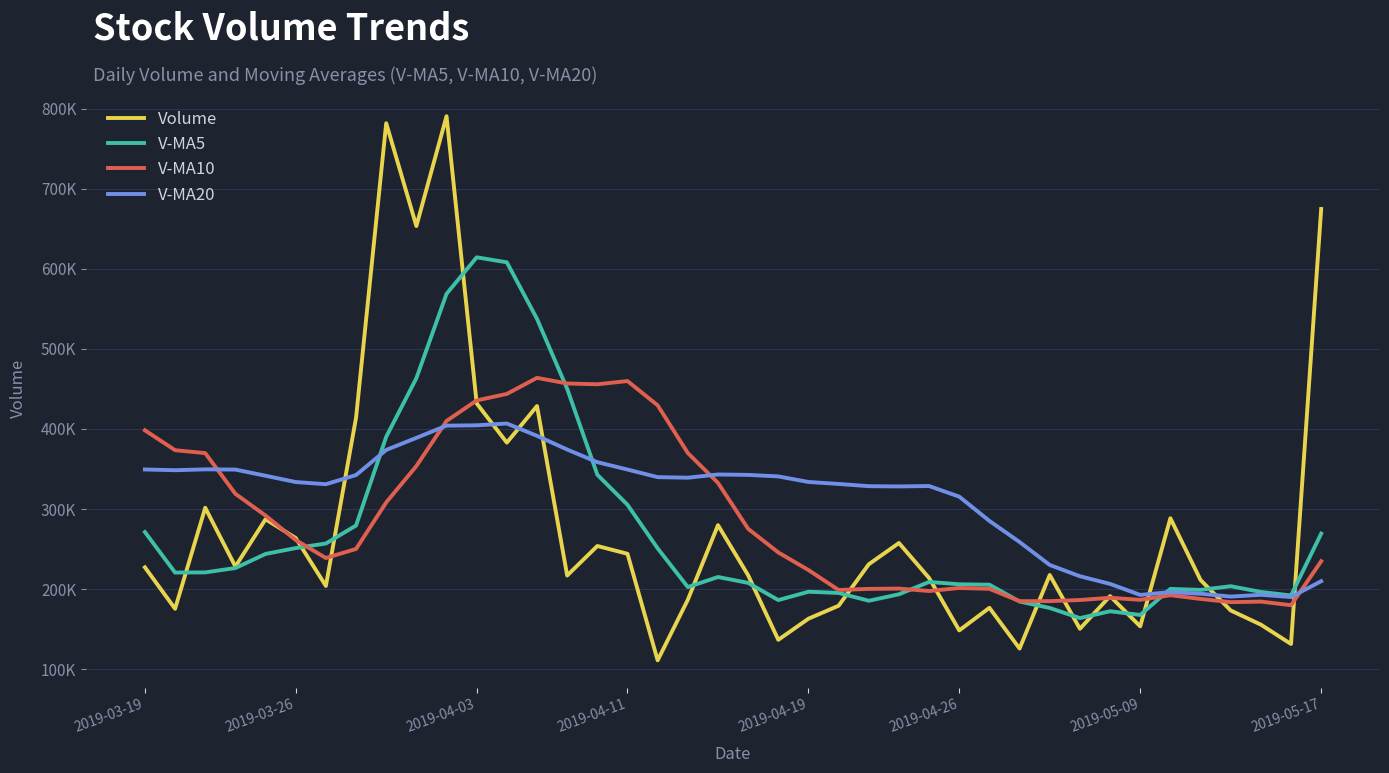

What are all the series names shown in the legend?

Volume, V-MA5, V-MA10, V-MA20